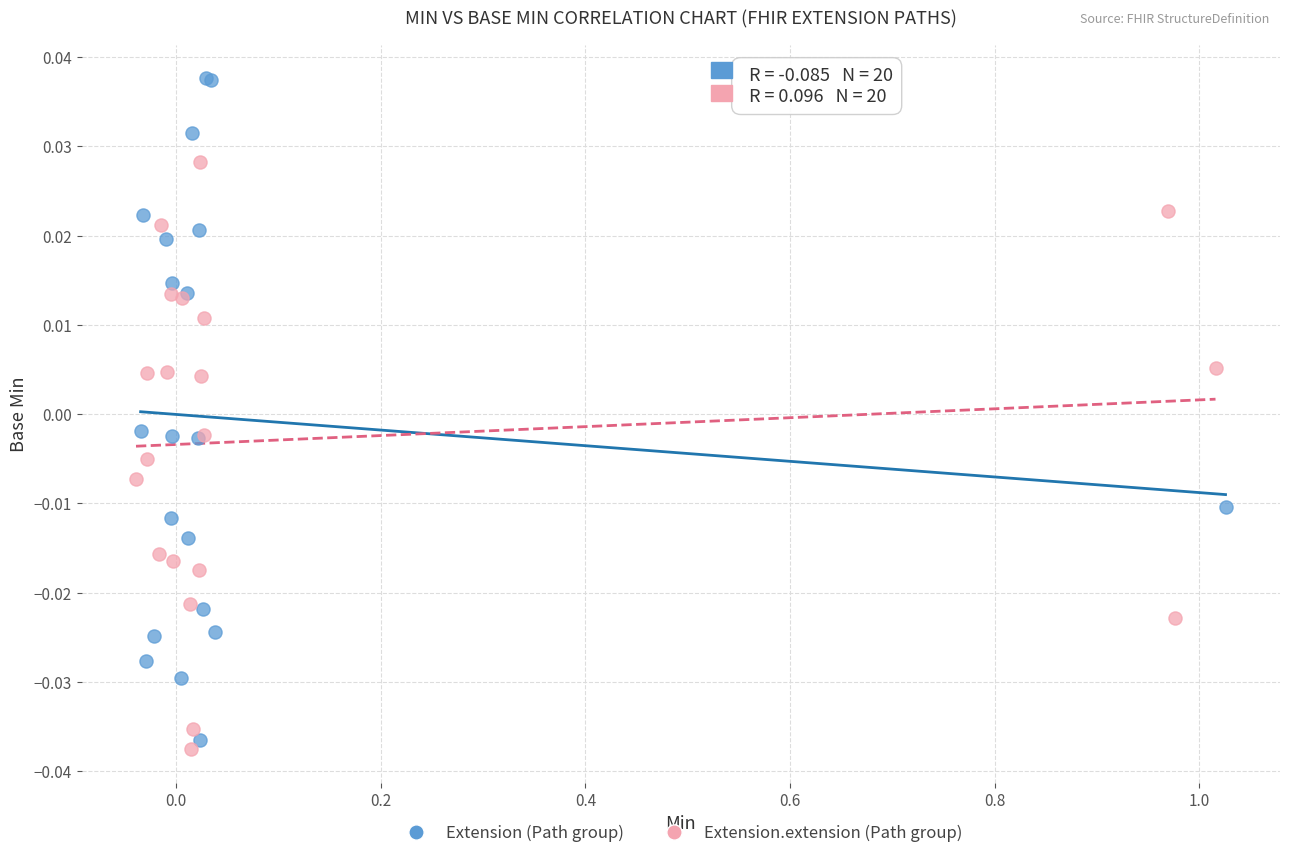

Which series has the widest spread of Y values?

Extension (Path group)